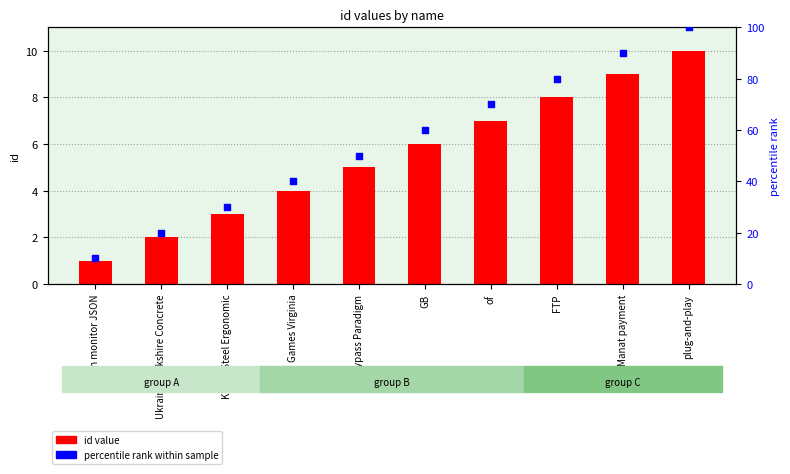

At how many categories does at least one series exceed 40?

6